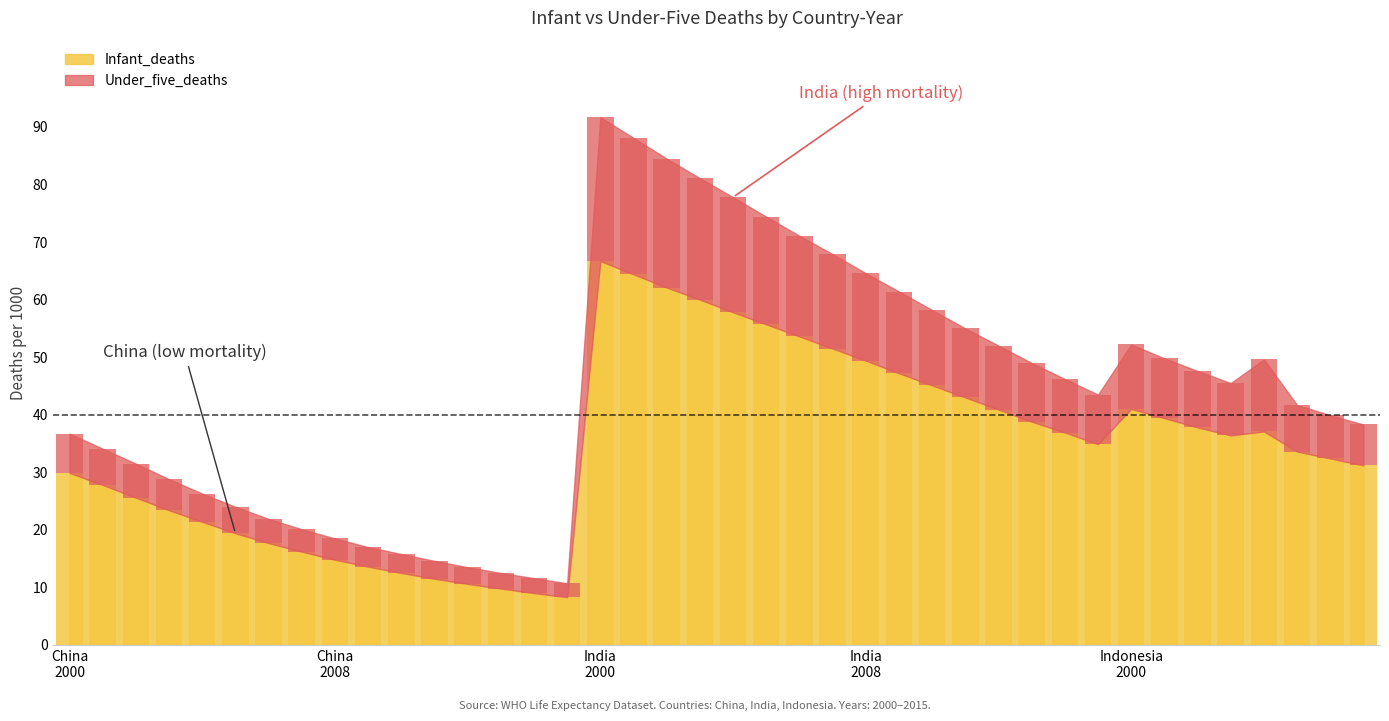

What is the label of the 2nd bar from the left?

China 2001